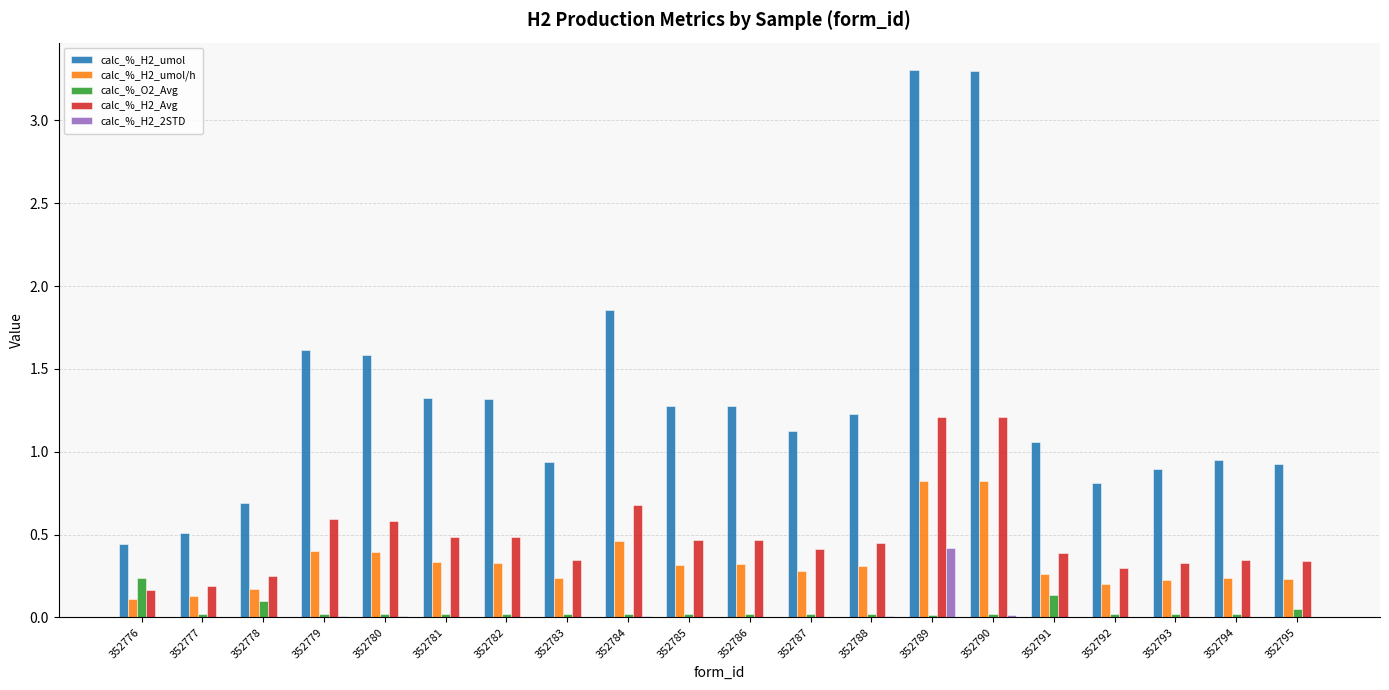

The value of calc_%_H2_umol/h at 352790 is 0.8. True or false?

True